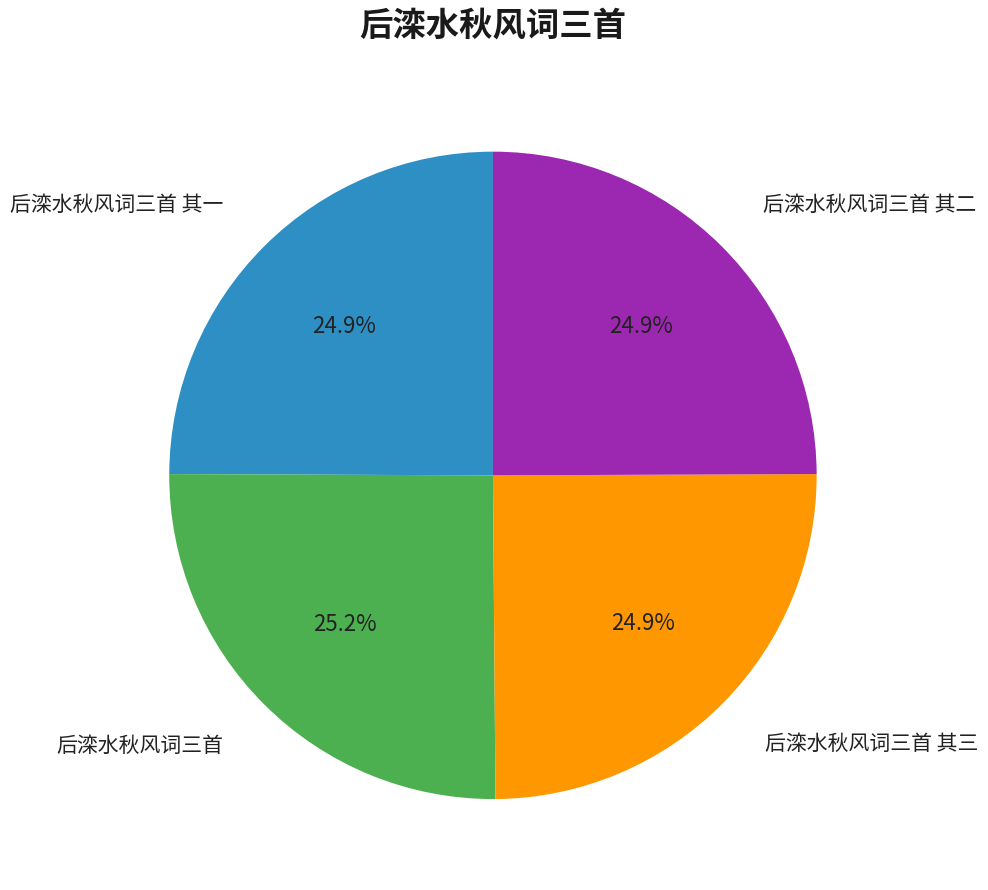

Is there any slice that represents more than half of the pie?

No